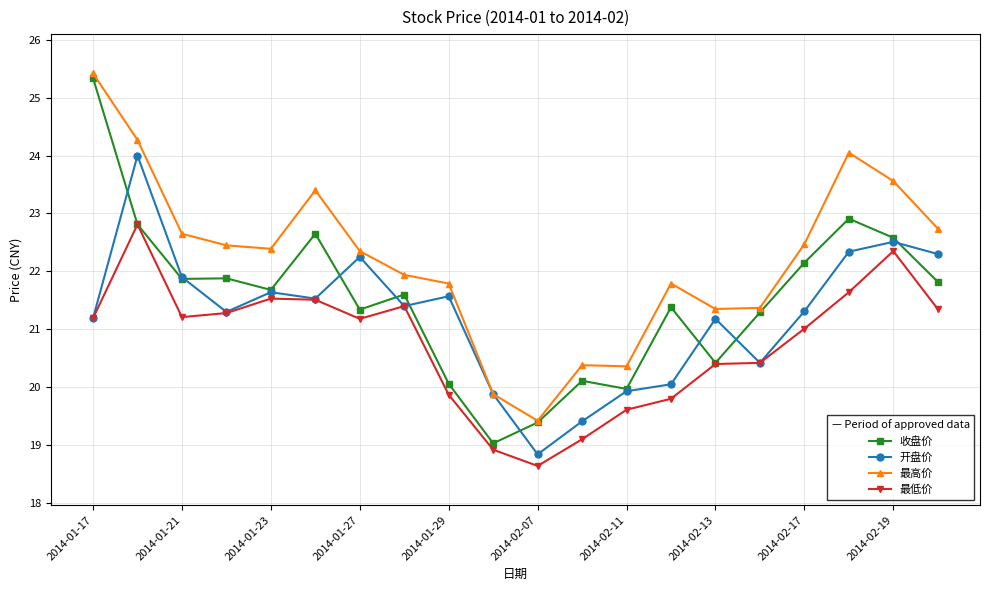

True or false: 最高价 and 最低价 cross at least once.

False